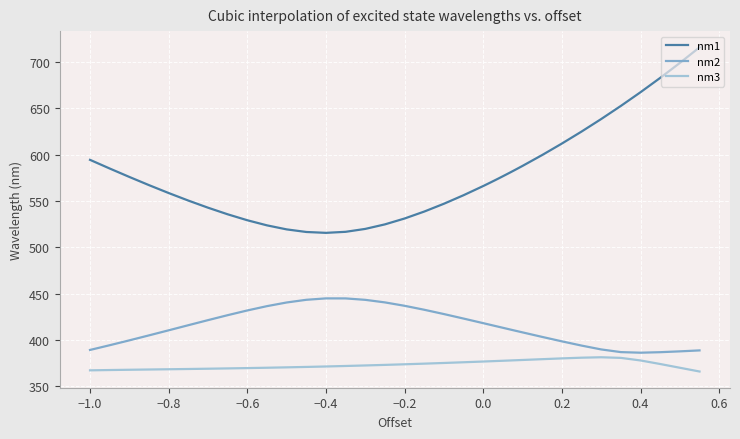

List the series in order of their peak value, lowest first.

nm3, nm2, nm1